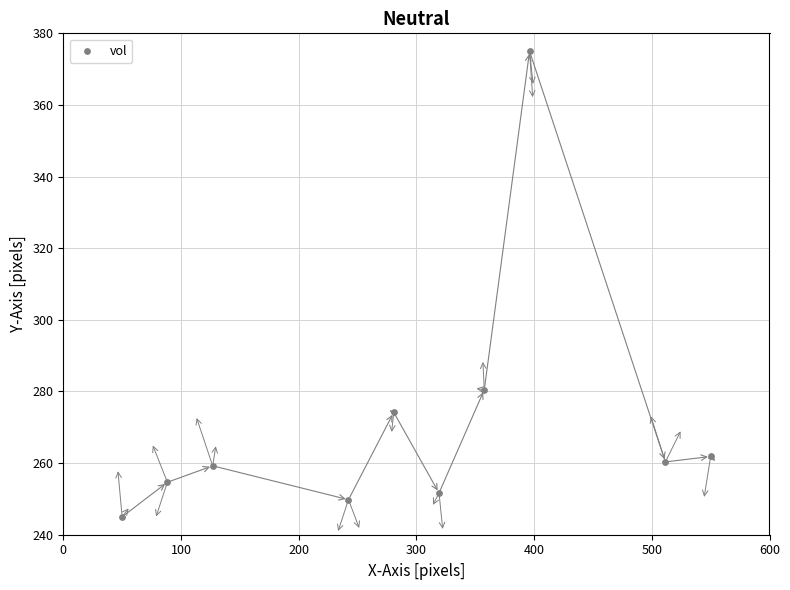

What is the range of X values (max minus min)?

500.0